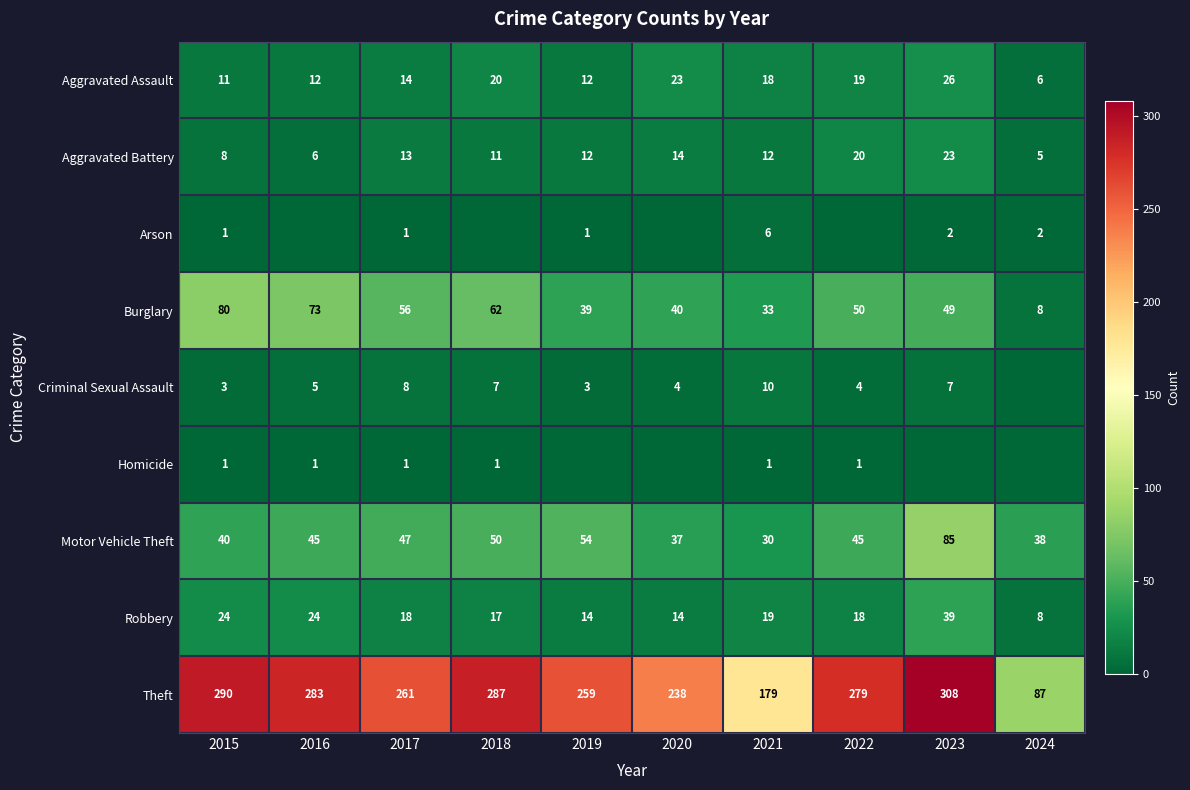

What is the total value across all series at 2024?

154